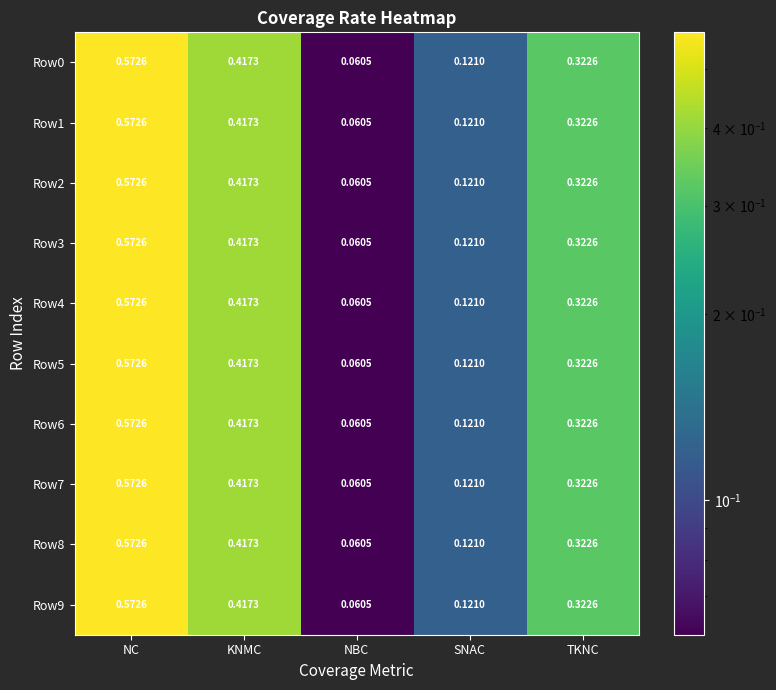

At which label is Row8 closest to 0?

NBC